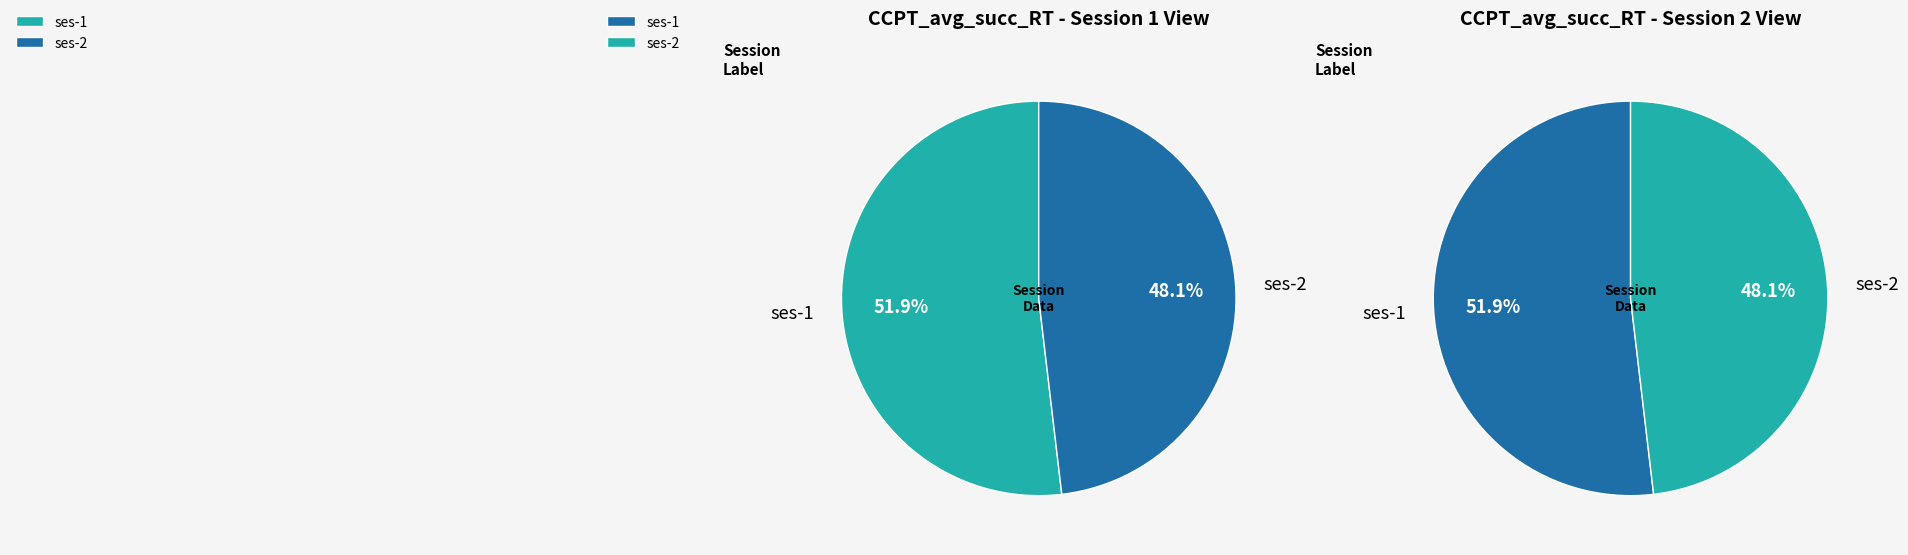

Combined, do ses-2 and ses-1 account for over 50%?

Yes